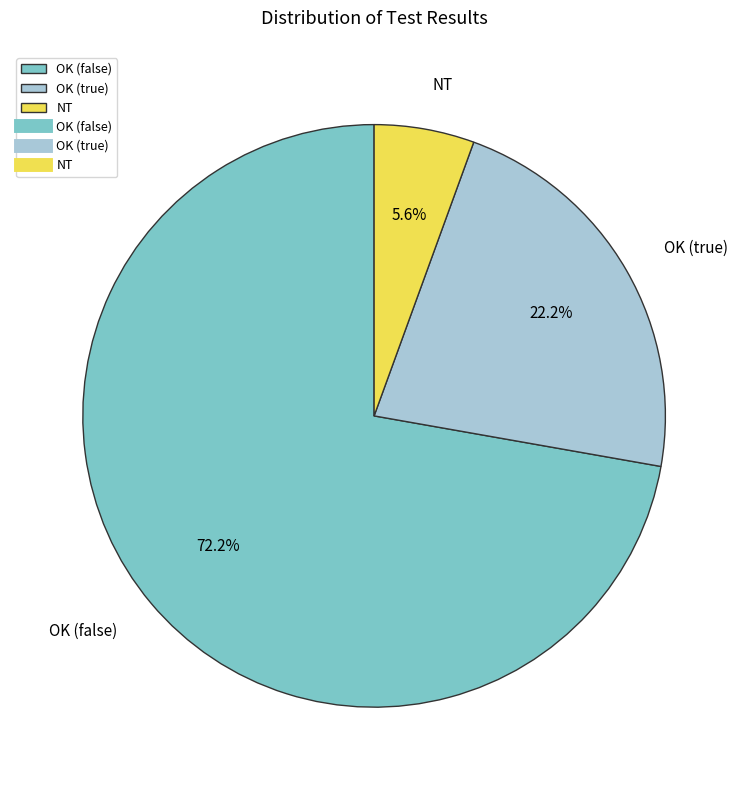

Is there any slice that represents more than half of the pie?

Yes